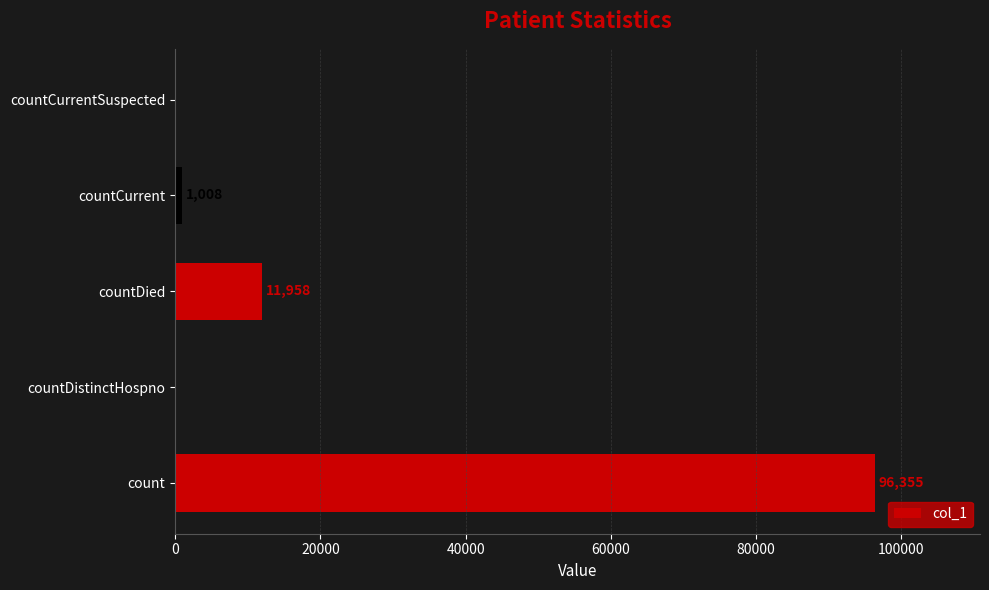

Reading top to bottom, extract all data points from this chart.

countCurrentSuspected=0	countCurrent=1008	countDied=11958	countDistinctHospno=0	count=96355